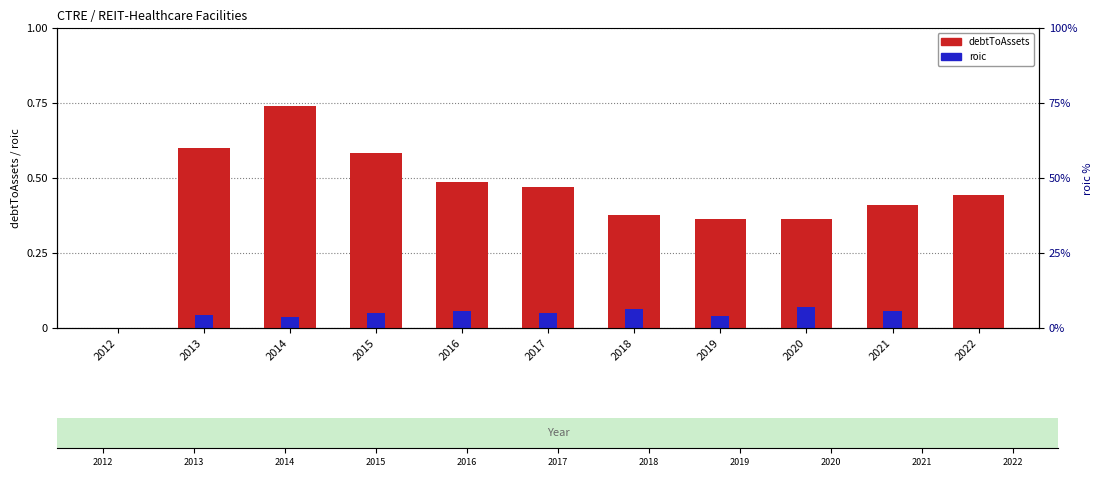

True or false: roic has a value of 0.0 at 2020.

False